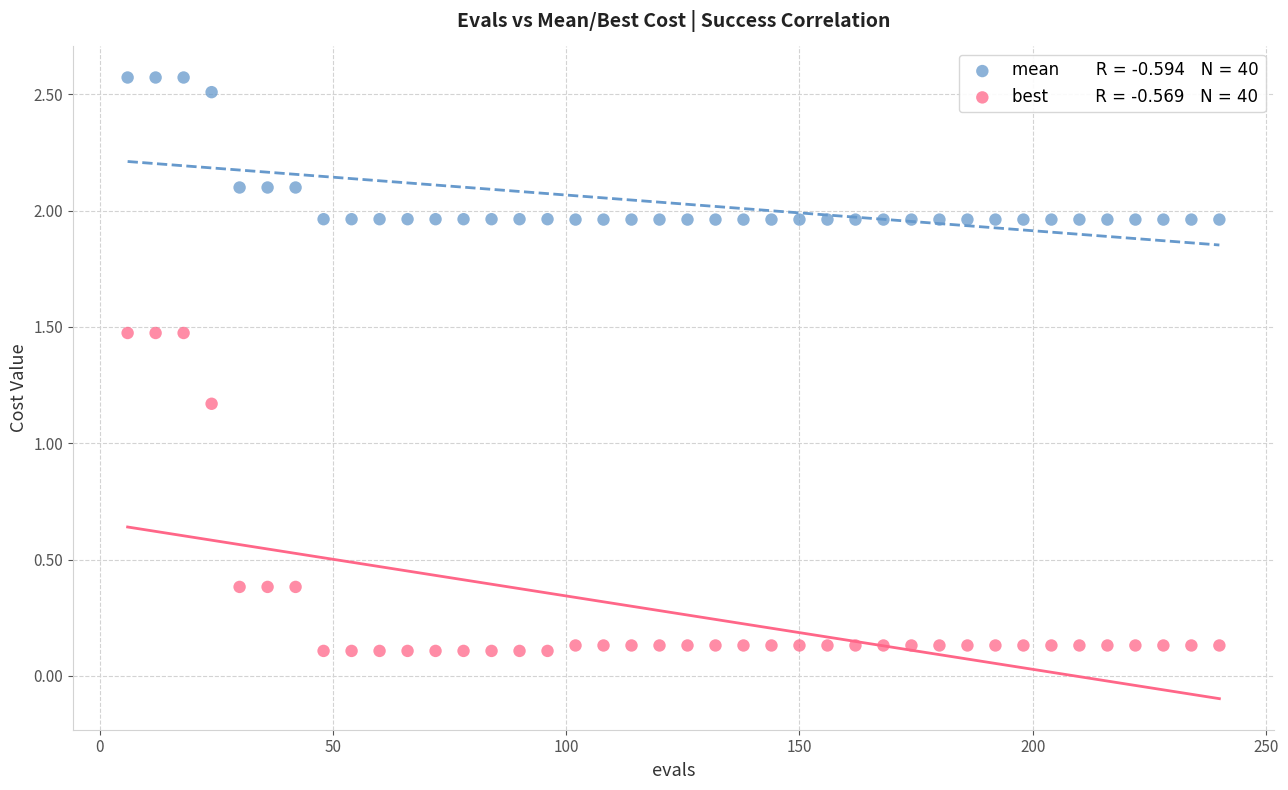

Across all data points, what is the range of X values (max minus min)?

234.0